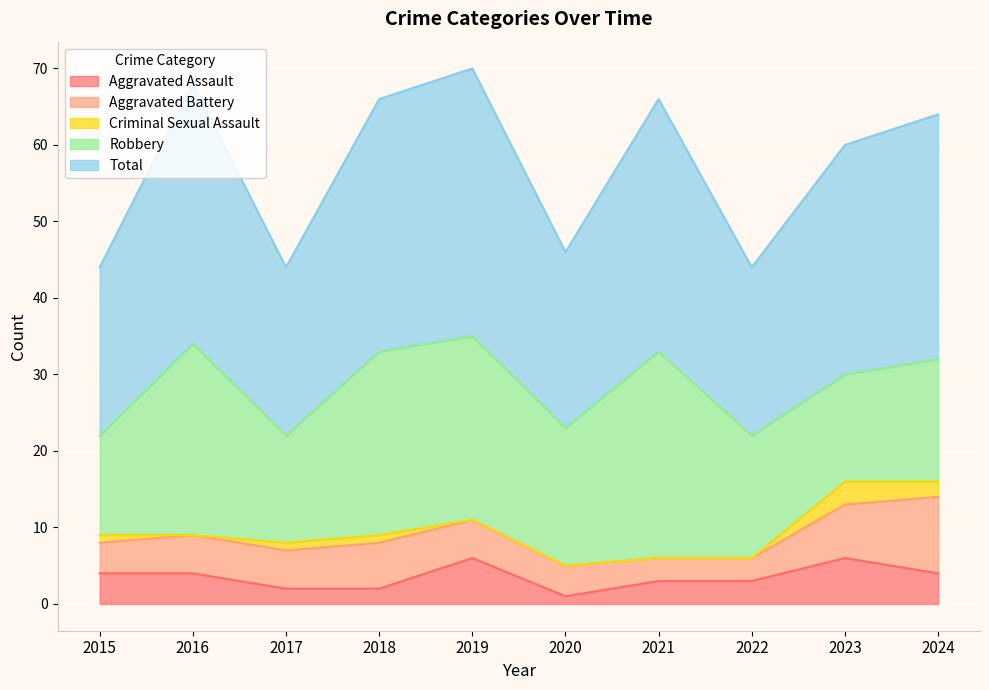

How many distinct data groups are displayed?

5